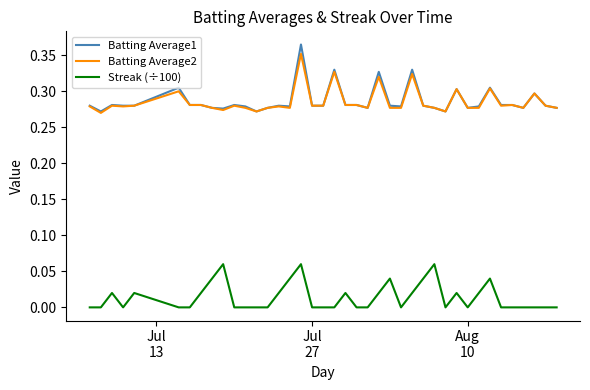

Rank the series by their maximum value, from highest to lowest.

Batting Average1, Batting Average2, Streak (÷100)